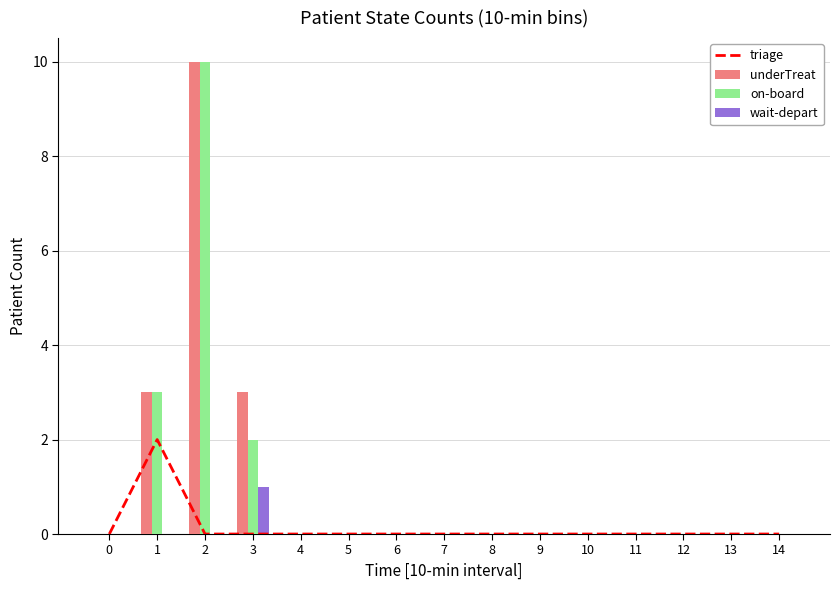

The value of underTreat at 1 is 3. True or false?

True